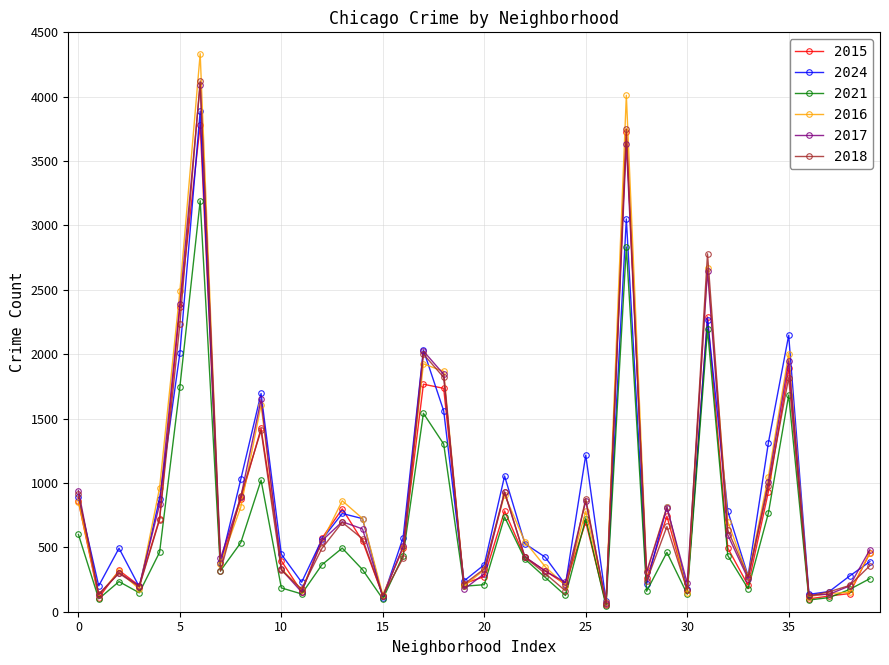

How many lines are shown in the chart?

6